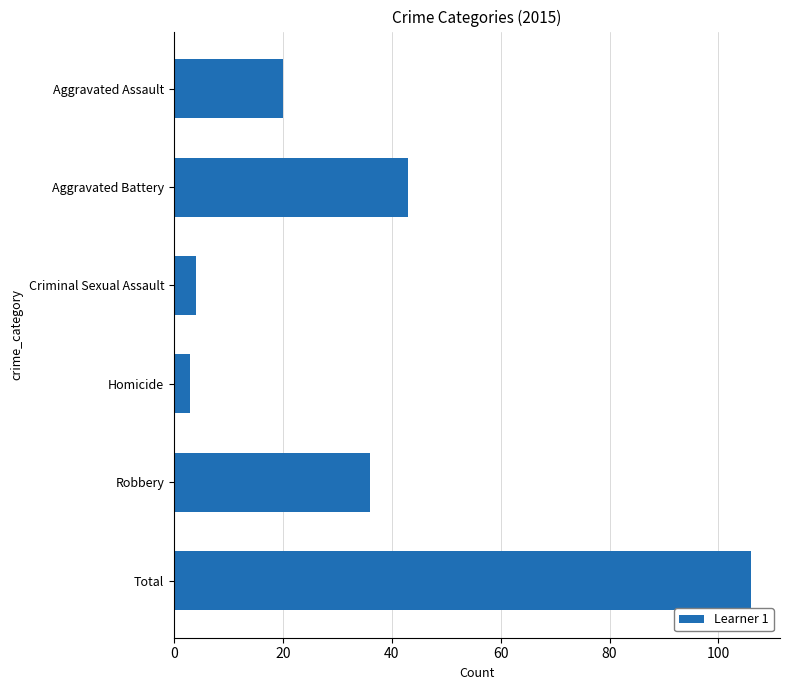

What is the smallest value displayed?

3